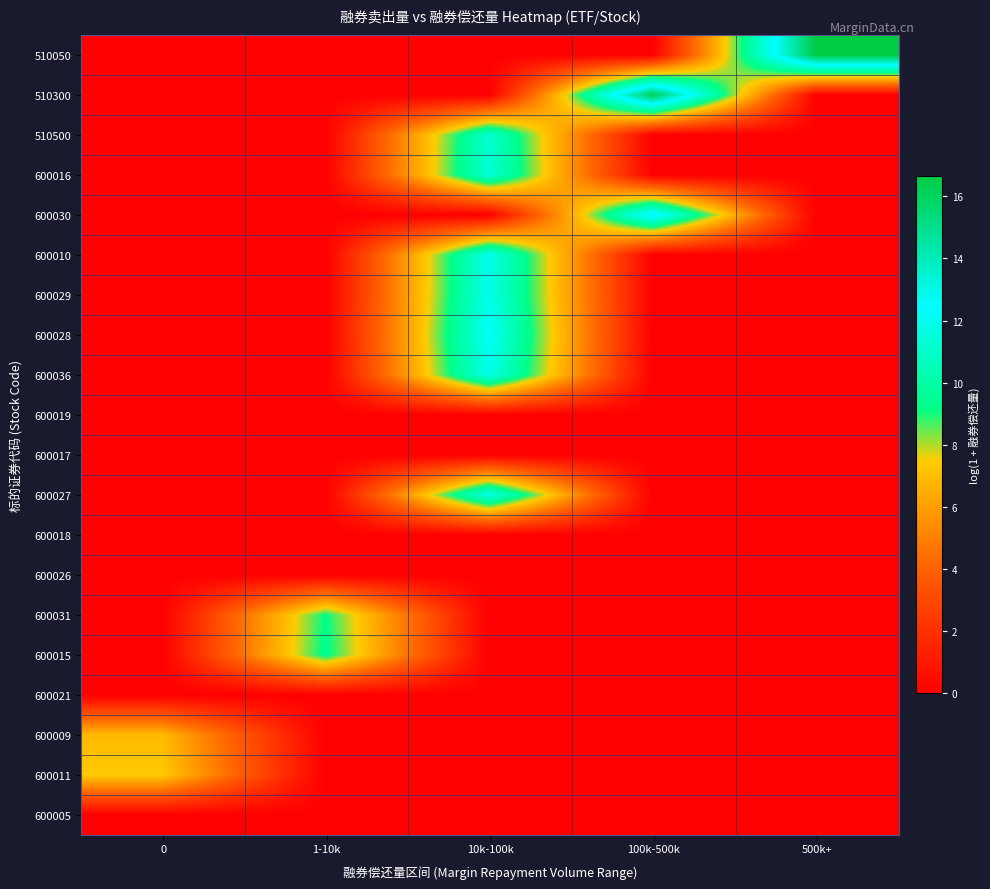

At how many categories does at least one series exceed 11?

3